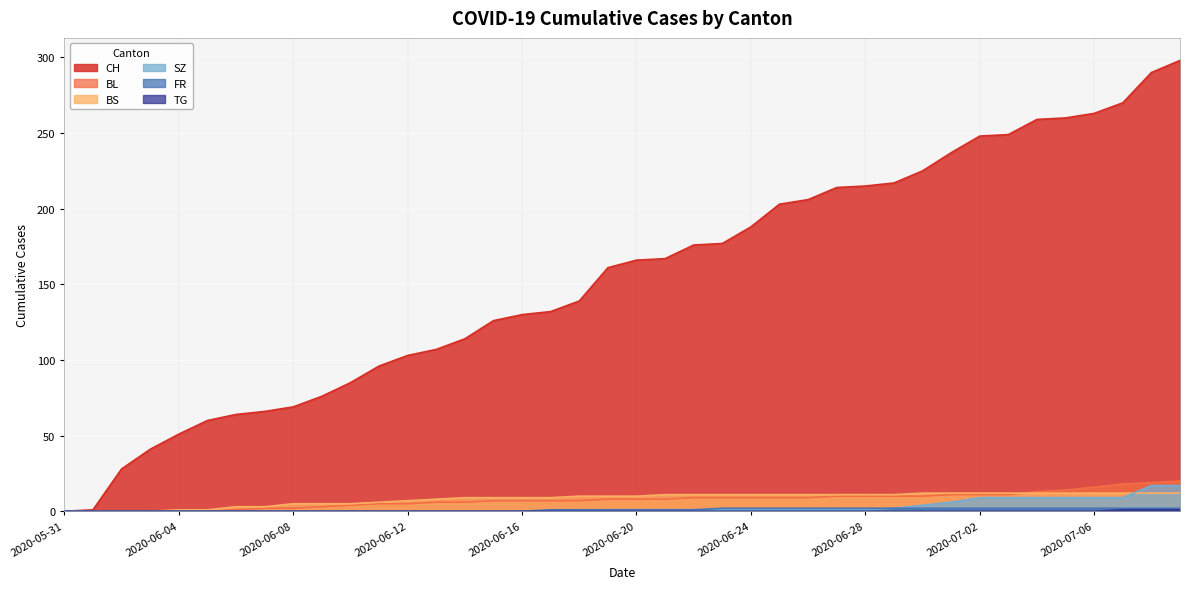

What position from the right is 2020-06-01?

39